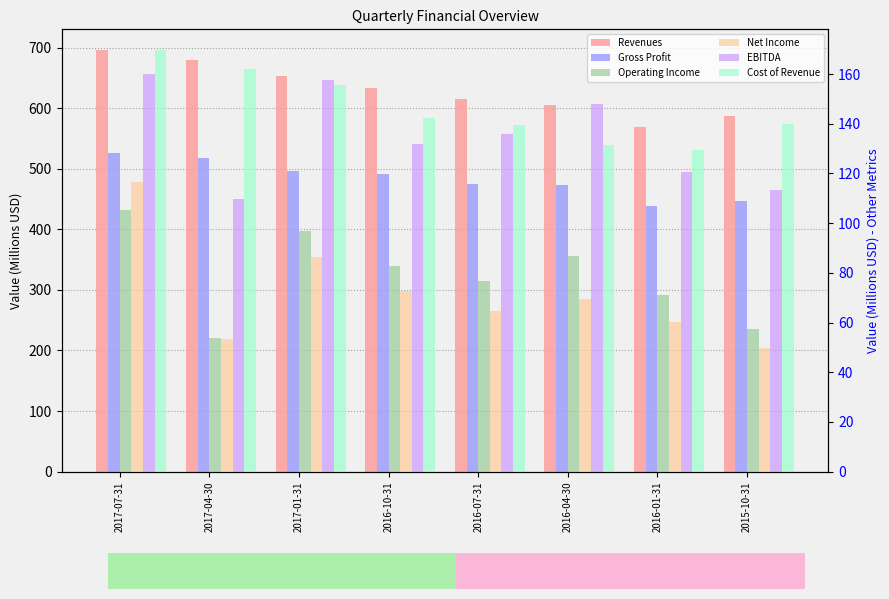

What position from the right is 2016-10-31?

5